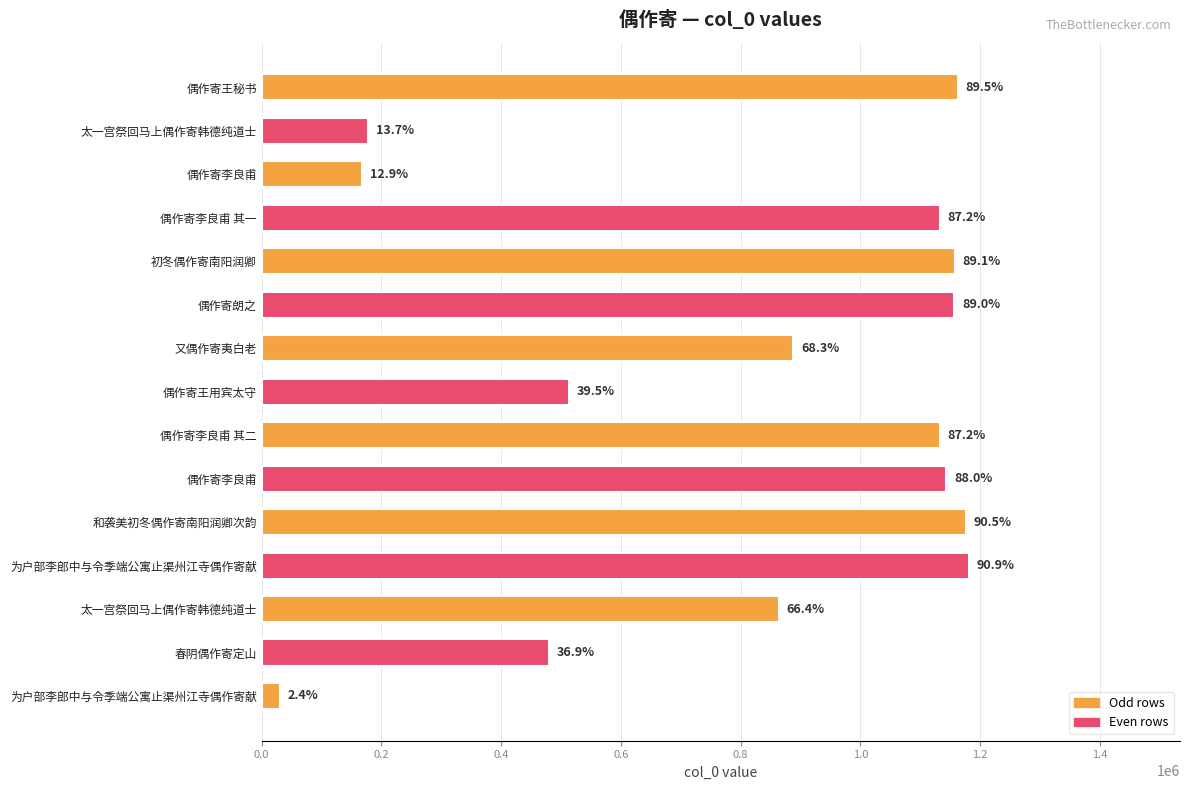

Are the bars horizontal?

Yes